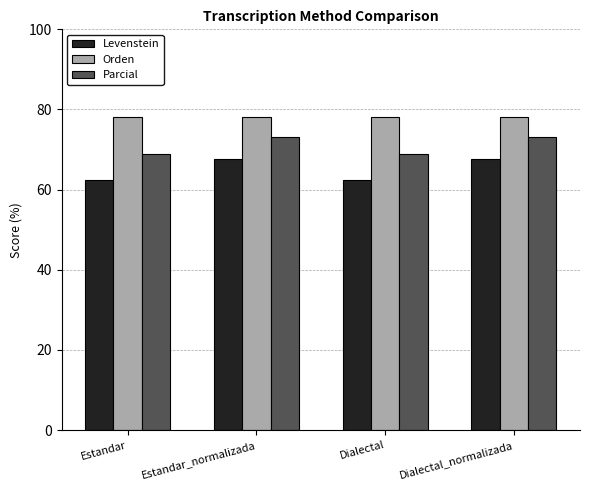

What is the difference between the highest and lowest values at Dialectal_normalizada?

10.3